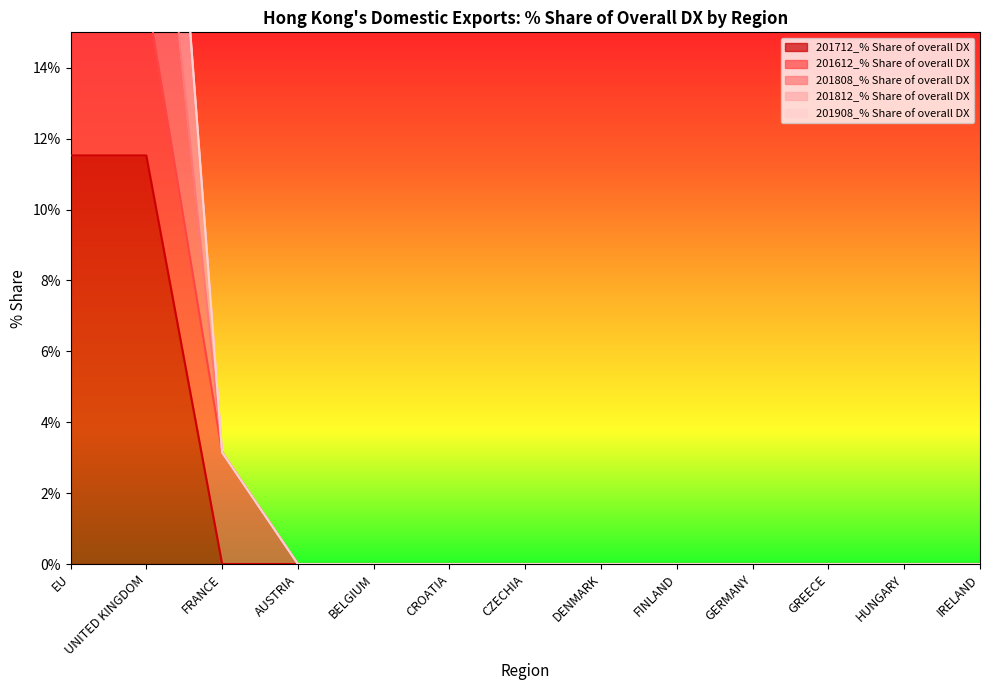

The 201712_% Share of overall DX series shows 0.0 at BELGIUM. True or false?

True